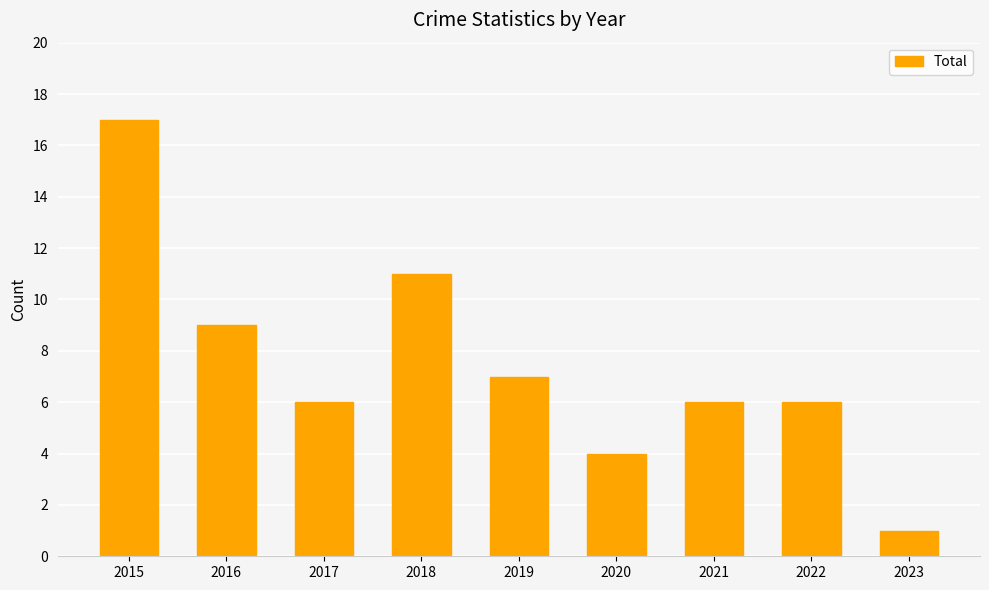

Reading left to right, extract all data points from this chart.

2015=17	2016=9	2017=6	2018=11	2019=7	2020=4	2021=6	2022=6	2023=1